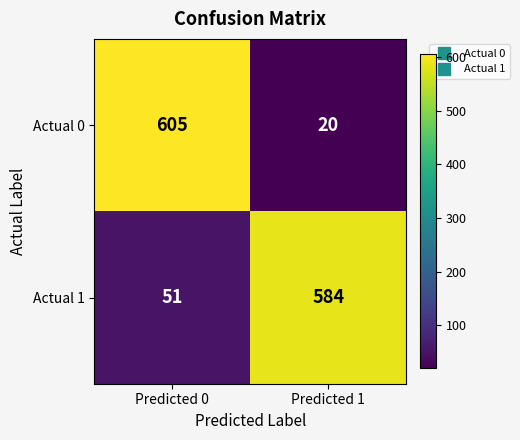

What is the greatest value displayed?

605